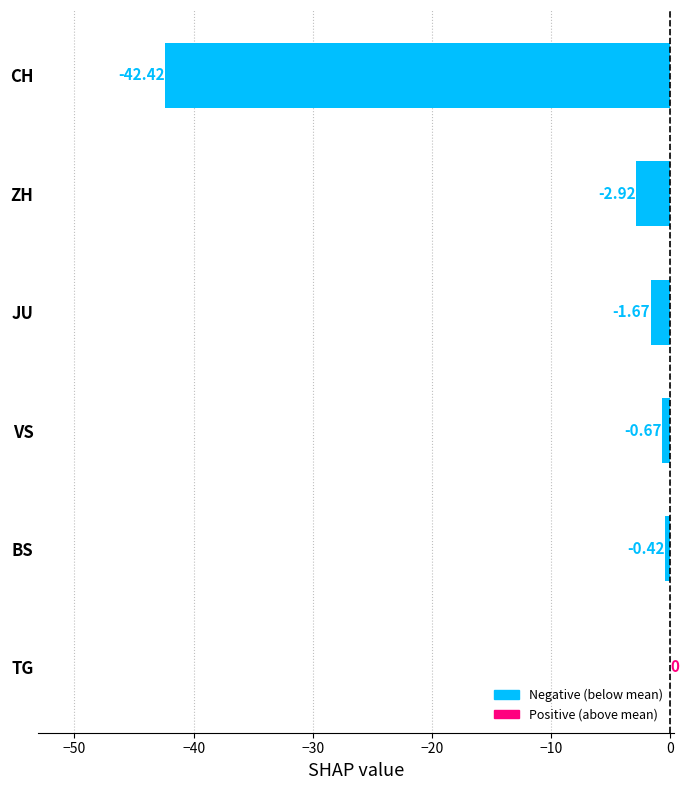

What is the sum of the values at JU and CH?

-44.1